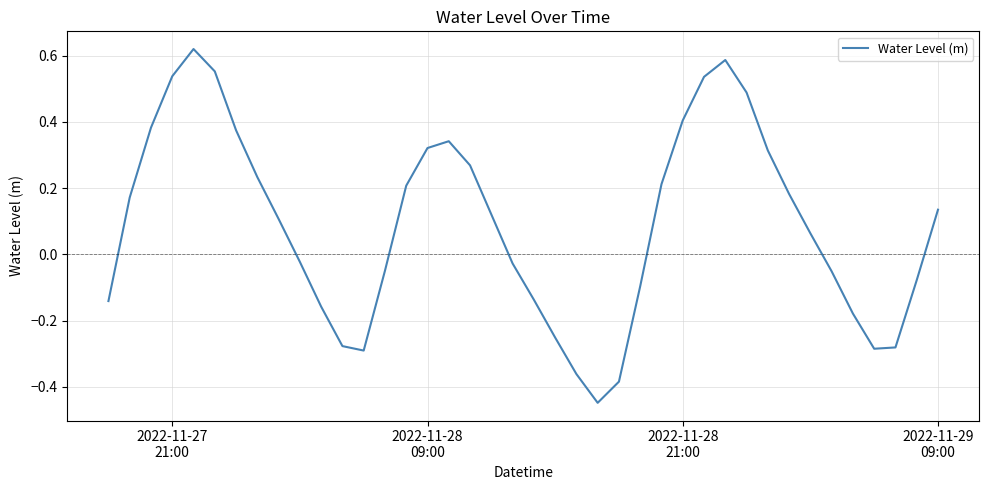

What is the difference between the maximum and minimum values?

1.1